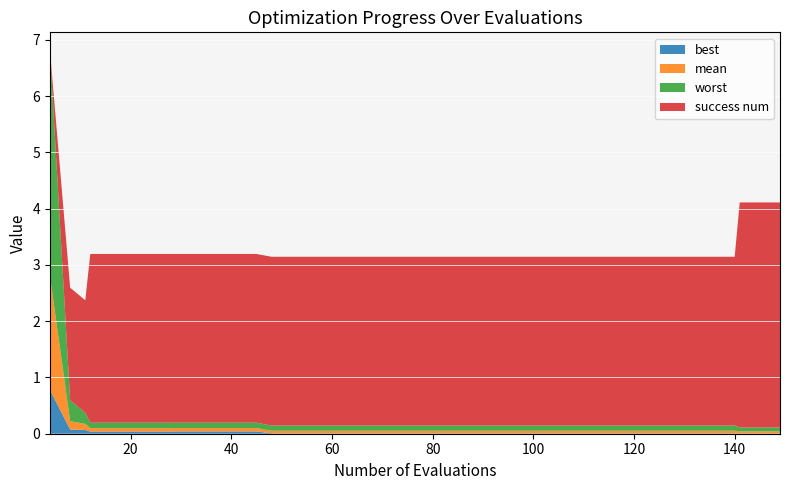

Reading left to right, transcribe all the data shown in this chart.

mean: 2.0	0.1	0.1	0.1	0.1	0.1	0.1	0.1	0.1	0.1	0.1	0.1	0.1	0.0	0.0	0.0	0.0	0.0	0.0	0.0	0.0	0.0	0.0	0.0	0.0	0.0	0.0	0.0	0.0	0.0	0.0	0.0	0.0	0.0	0.0	0.0	0.0	0.0	0.0	0.0
best: 0.8	0.1	0.1	0.0	0.0	0.0	0.0	0.0	0.0	0.0	0.0	0.0	0.0	0.0	0.0	0.0	0.0	0.0	0.0	0.0	0.0	0.0	0.0	0.0	0.0	0.0	0.0	0.0	0.0	0.0	0.0	0.0	0.0	0.0	0.0	0.0	0.0	0.0	0.0	0.0
worst: 4.0	0.4	0.2	0.1	0.1	0.1	0.1	0.1	0.1	0.1	0.1	0.1	0.1	0.1	0.1	0.1	0.1	0.1	0.1	0.1	0.1	0.1	0.1	0.1	0.1	0.1	0.1	0.1	0.1	0.1	0.1	0.1	0.1	0.1	0.1	0.1	0.1	0.1	0.1	0.1
success num: 0.0	2.0	2.0	3.0	3.0	3.0	3.0	3.0	3.0	3.0	3.0	3.0	3.0	3.0	3.0	3.0	3.0	3.0	3.0	3.0	3.0	3.0	3.0	3.0	3.0	3.0	3.0	3.0	3.0	3.0	3.0	3.0	3.0	3.0	3.0	3.0	3.0	4.0	4.0	4.0